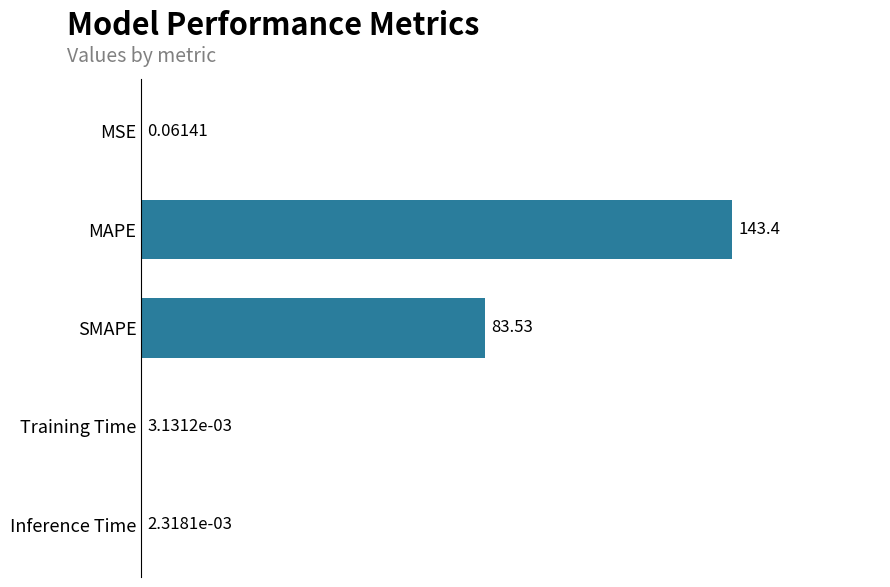

What is the maximum value shown in the chart?

143.4